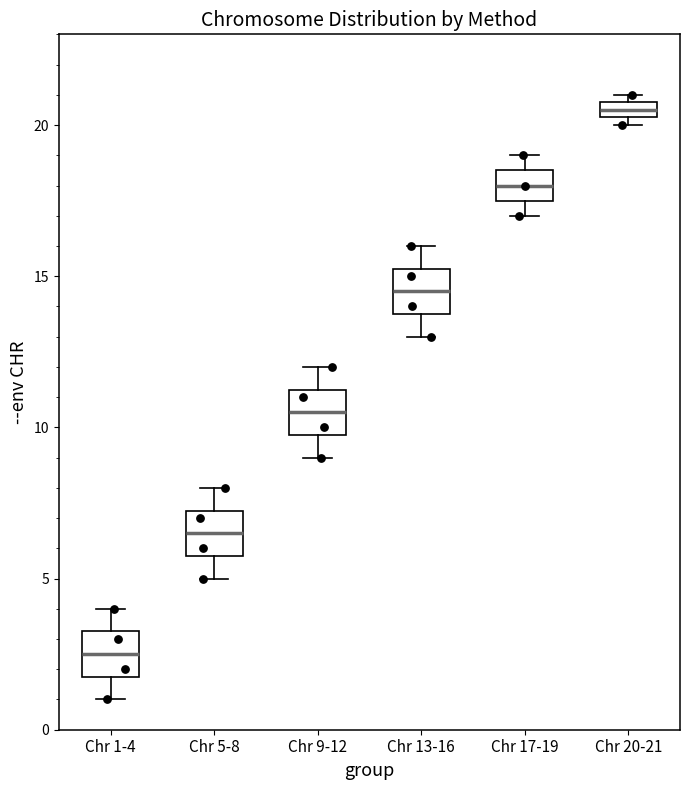

Where is the upper edge of the box for Chr 13-16 on the y-axis? The values are not printed on the chart, so give them approximately, as read against the axis.

15.5